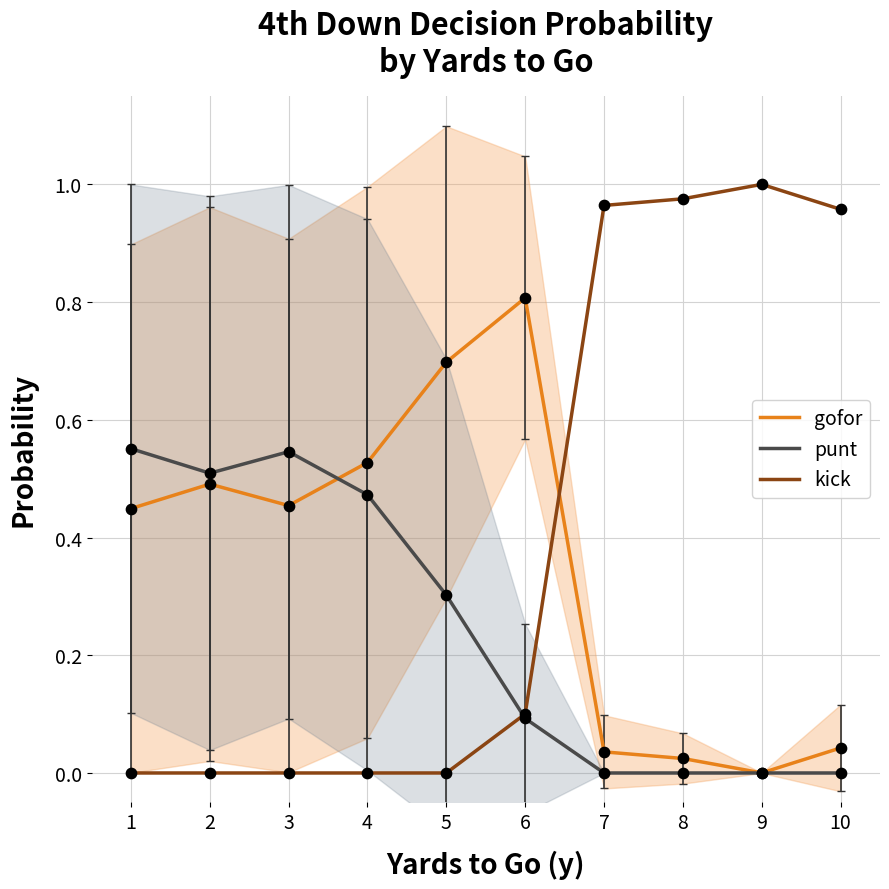

Which series has the largest total across all categories?

kick